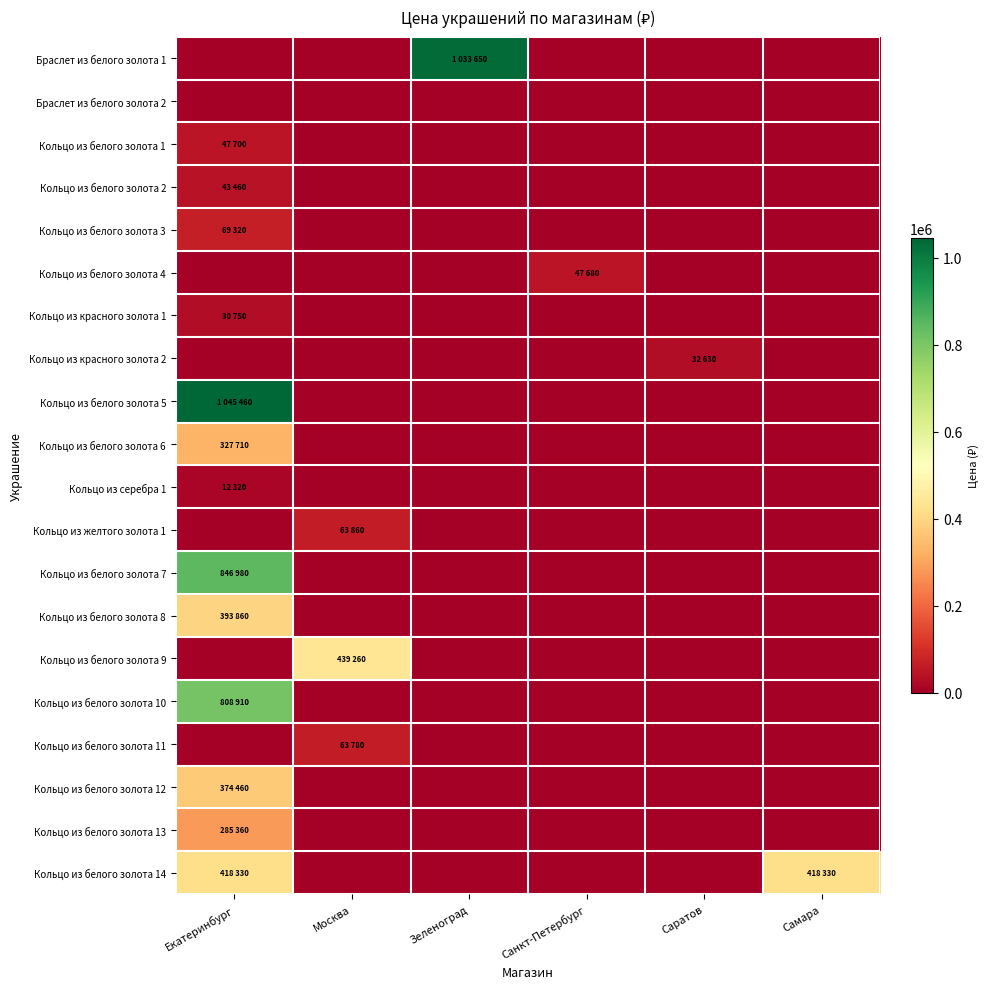

Which series has the widest spread of values?

Кольцо из белого золота 5